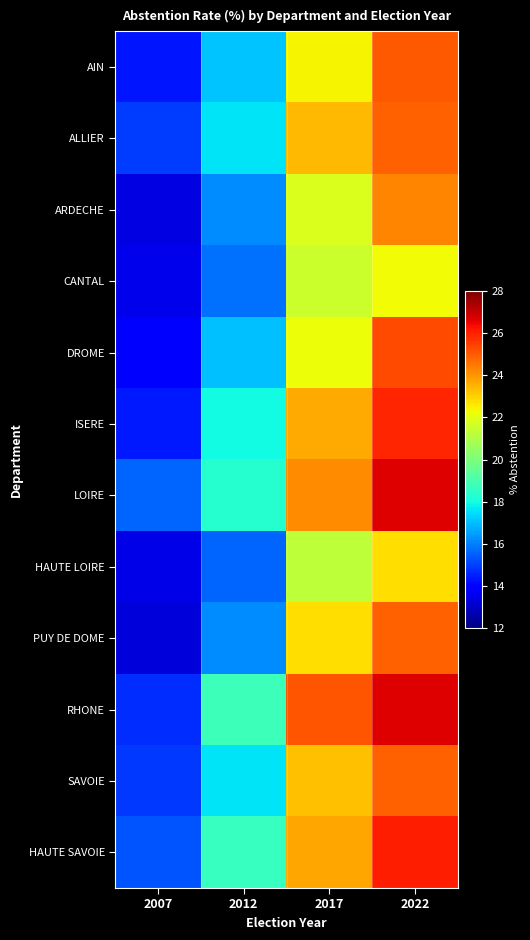

Reading left to right, list all the values displayed in this chart.

AIN: 2007=14.3	2012=17.1	2017=22.4	2022=25.0
ALLIER: 2007=15.0	2012=17.6	2017=23.4	2022=24.9
ARDECHE: 2007=13.4	2012=16.2	2017=21.9	2022=24.3
CANTAL: 2007=13.6	2012=15.8	2017=21.5	2022=22.3
DROME: 2007=14.0	2012=17.0	2017=22.2	2022=25.3
ISERE: 2007=14.4	2012=18.0	2017=23.7	2022=25.9
LOIRE: 2007=15.6	2012=18.4	2017=24.1	2022=26.6
HAUTE LOIRE: 2007=13.5	2012=15.6	2017=21.2	2022=22.8
PUY DE DOME: 2007=13.3	2012=16.2	2017=22.8	2022=24.9
RHONE: 2007=14.7	2012=18.8	2017=25.1	2022=26.7
SAVOIE: 2007=14.9	2012=17.6	2017=23.3	2022=24.9
HAUTE SAVOIE: 2007=15.4	2012=18.6	2017=23.7	2022=26.0